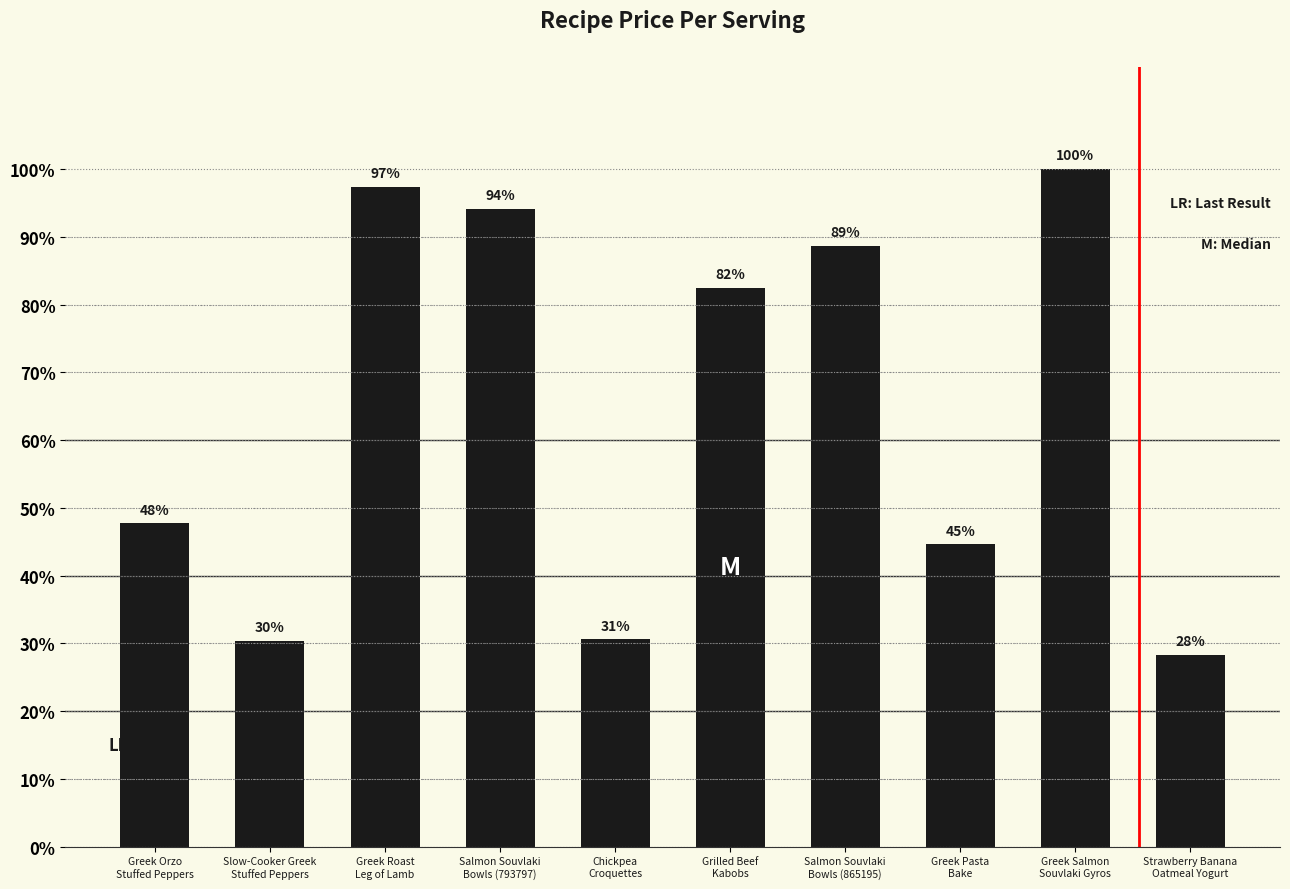

What is the minimum value shown in the chart?

28.3